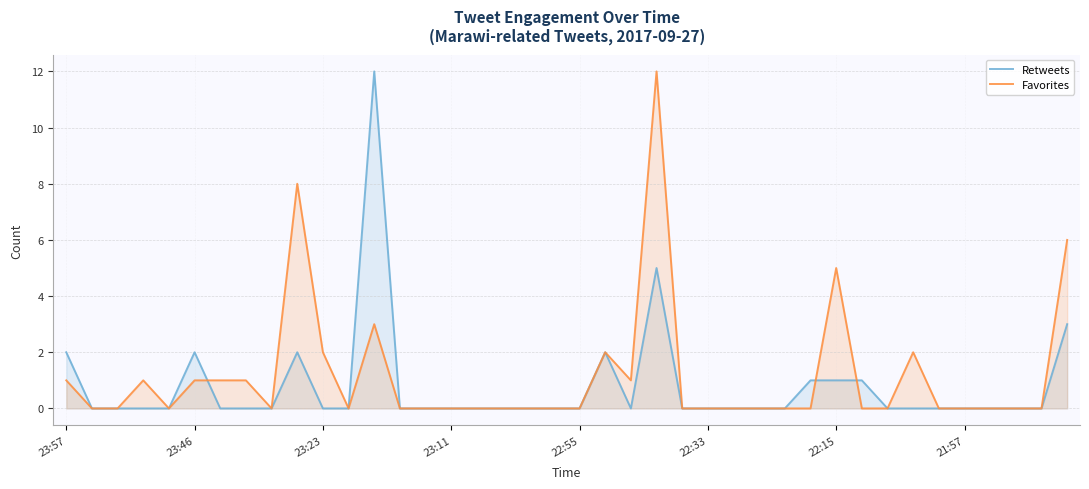

Which series ends up on top after the final intersection of Retweets and Favorites?

Retweets